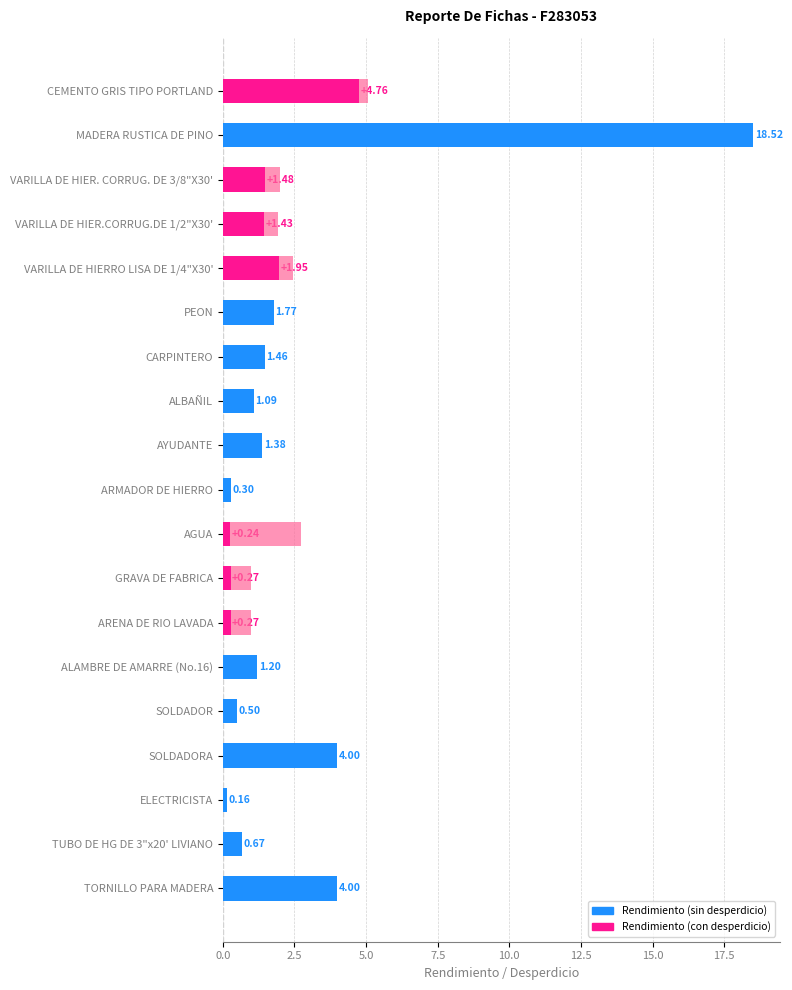

True or false: the data shows 0.5 at SOLDADOR.

True